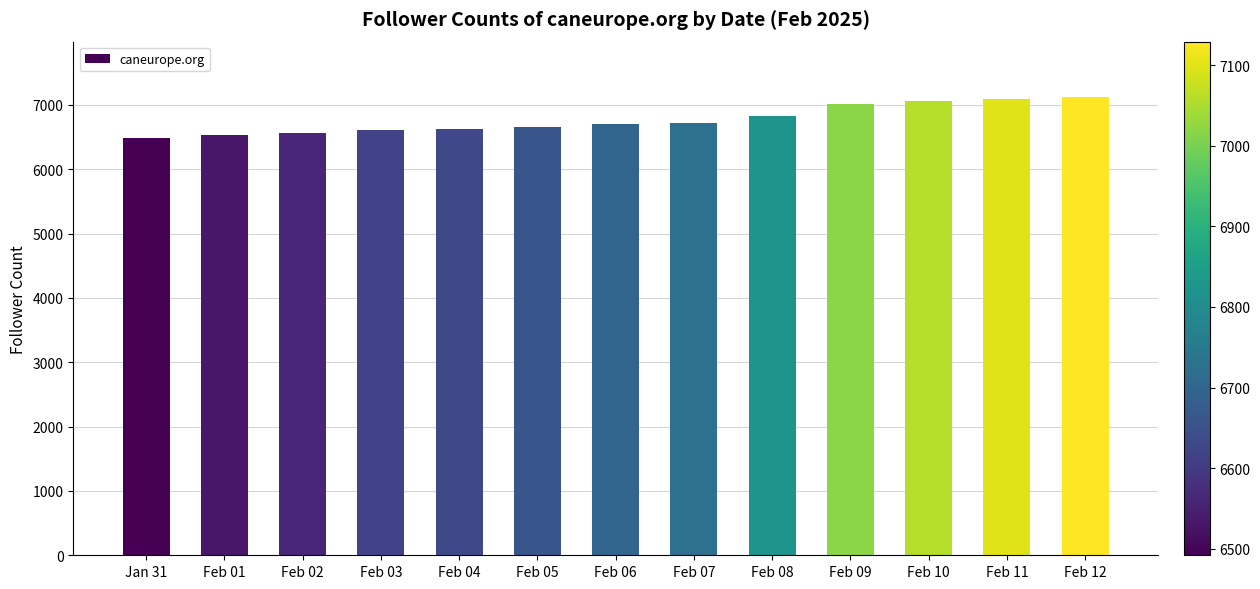

What is the value of the 11th bar from the left?

7057